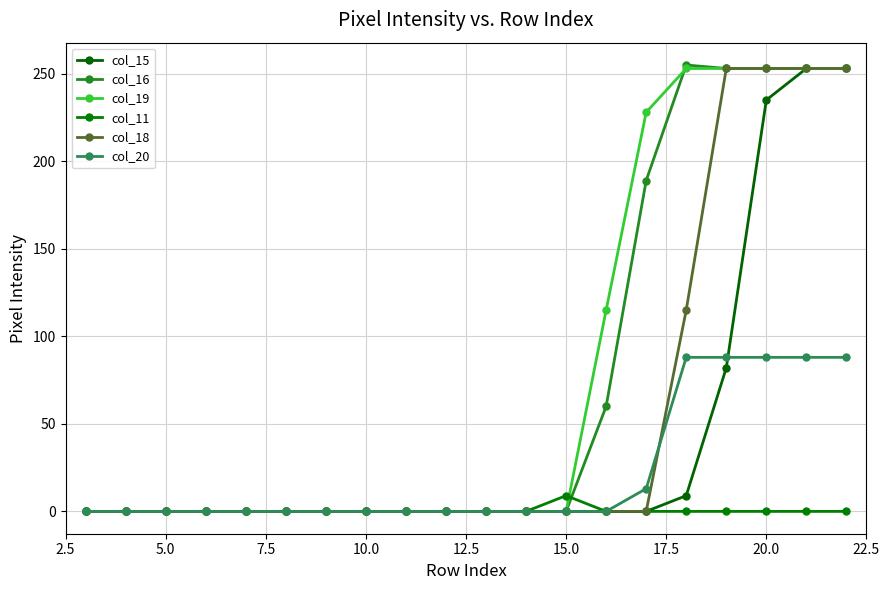

What are all the series names shown in the legend?

col_15, col_16, col_19, col_11, col_18, col_20